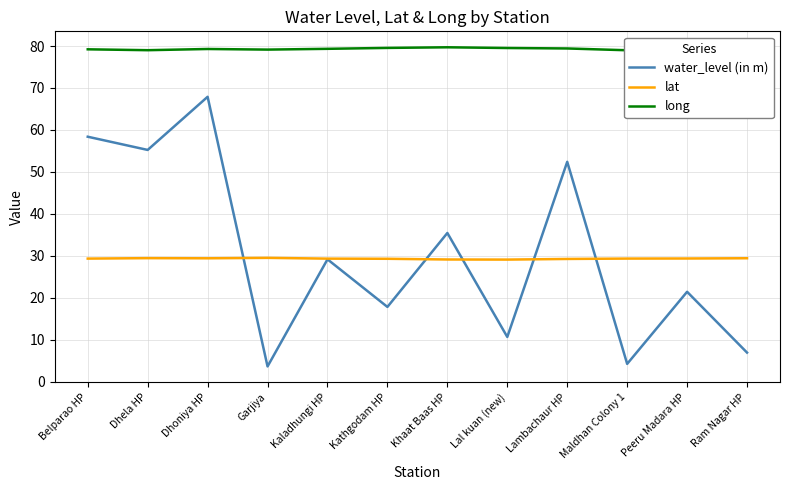

Between which two adjacent categories do water_level (in m) and lat first intersect?

Dhoniya HP and Garjiya